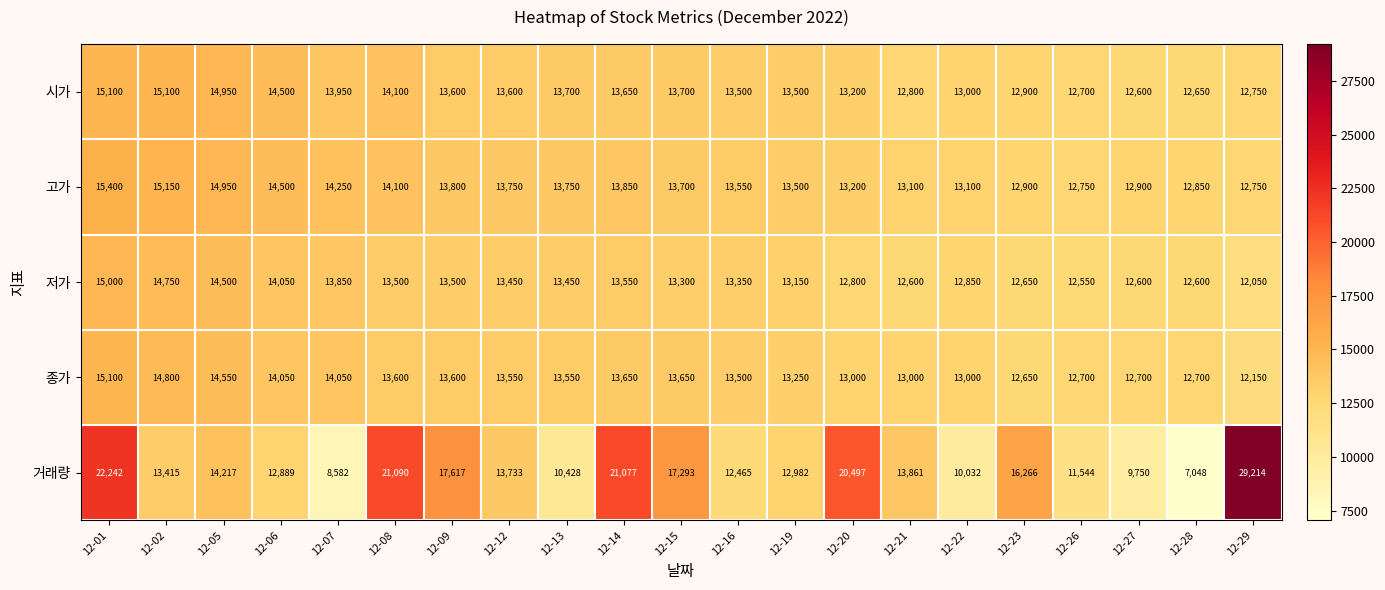

What is the sum of all 종가 values?

282800